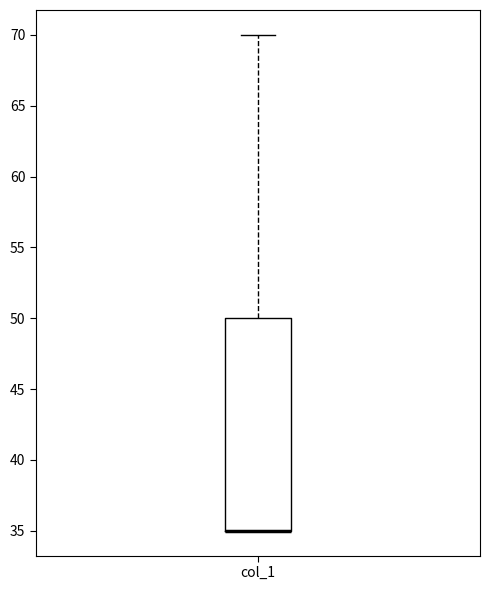

Read this box plot against the y-axis: the position of the median line, the range covered by the box, and the ends of both whiskers. The values are not printed on the chart, so give them approximately, as read against the axis.

median 35 (drawn on the box's lower edge), box 35 to 50, whiskers 35 to 70